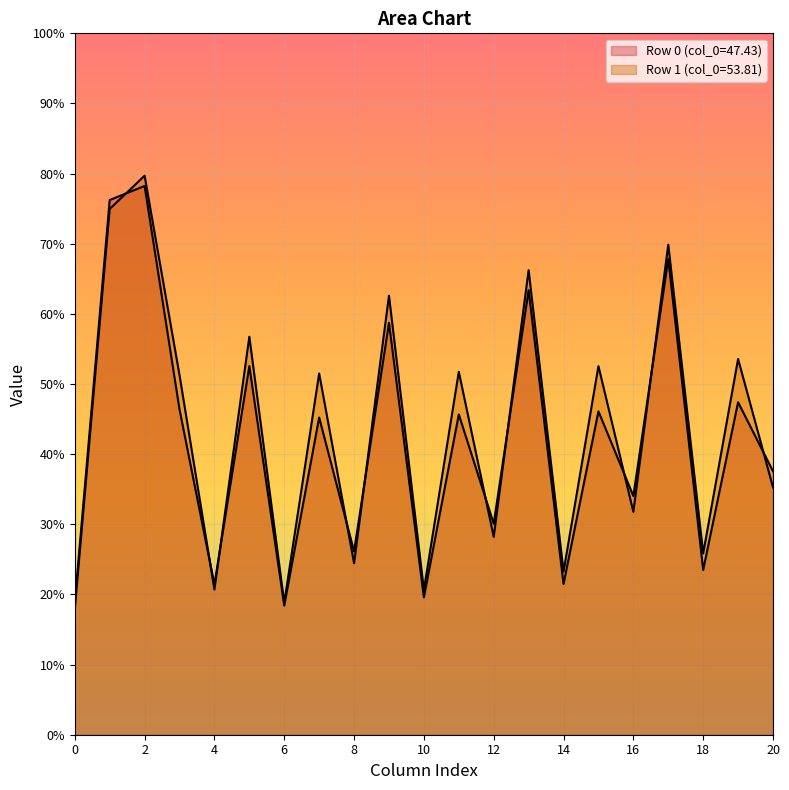

How many lines are shown in the chart?

2